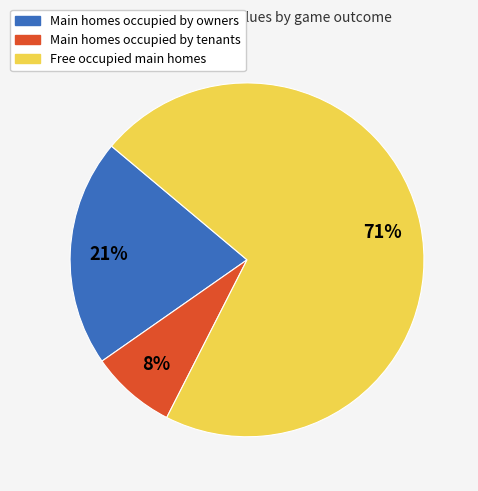

Is there a majority slice in this chart?

Yes